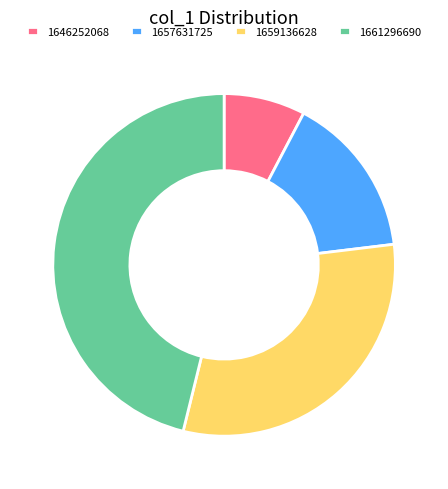

The 1661296690 slice represents 56% of the pie. True or false?

False